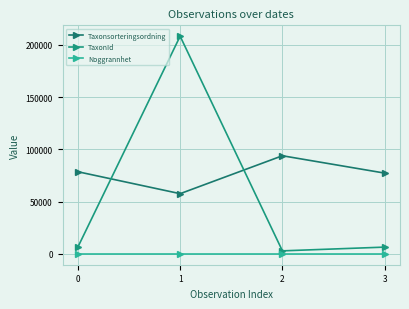

Count the number of data series in this chart.

3